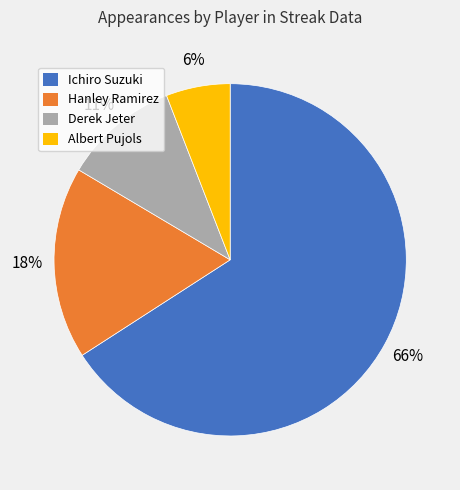

Does Derek Jeter represent more than half of the total?

No